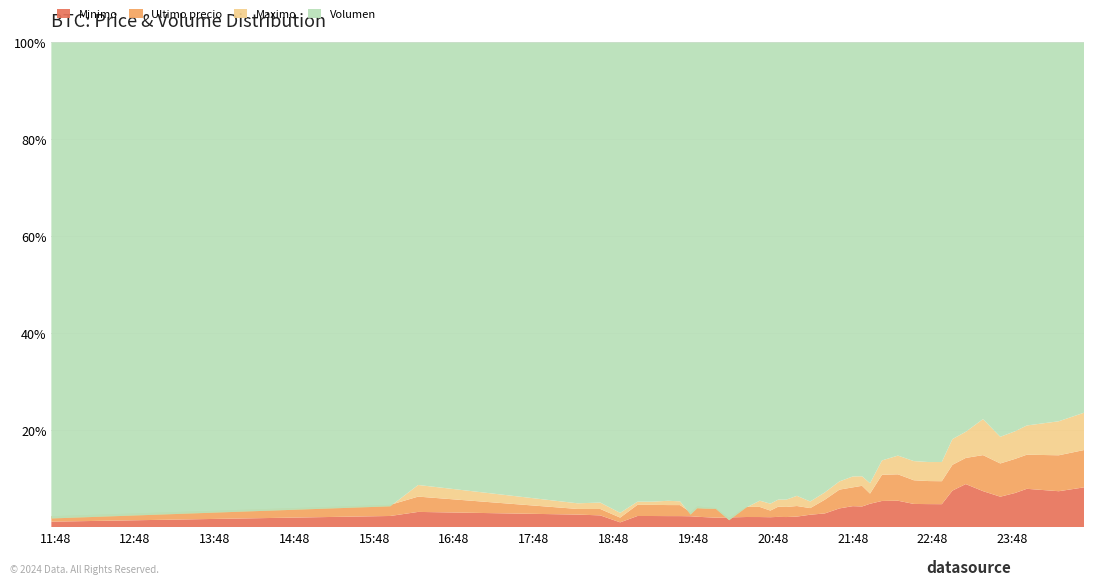

Reading left to right, list all the values displayed in this chart.

Minimo: 2021-04-05 11:45=439856	2021-04-05 16:00=442042	2021-04-05 16:21=444464	2021-04-05 18:21=444057	2021-04-05 18:38=443645	2021-04-05 18:53=440200	2021-04-05 19:06=443485	2021-04-05 19:17=443485	2021-04-05 19:29=443462	2021-04-05 19:38=443472	2021-04-05 19:46=443229	2021-04-05 19:51=443064	2021-04-05 19:57=442853	2021-04-05 20:05=442584	2021-04-05 20:15=442600	2021-04-05 20:28=442943	2021-04-05 20:38=442943	2021-04-05 20:46=442789	2021-04-05 20:52=442996	2021-04-05 20:58=443007	2021-04-05 21:06=443293	2021-04-05 21:16=444200	2021-04-05 21:27=444989	2021-04-05 21:38=447951	2021-04-05 21:48=449750	2021-04-05 21:55=450472	2021-04-05 22:01=451999	2021-04-05 22:10=454529	2021-04-05 22:22=454999	2021-04-05 22:34=452699	2021-04-05 22:45=452599	2021-04-05 22:55=452599	2021-04-05 23:03=462998	2021-04-05 23:13=469410	2021-04-05 23:26=465301	2021-04-05 23:39=459972	2021-04-05 23:50=462999	2021-04-05 23:59=467000	2021-04-06 00:23=465595	2021-04-06 00:42=469917
Ultimo precio: 2021-04-05 11:45=439856	2021-04-05 16:00=442042	2021-04-05 16:21=444489	2021-04-05 18:21=440637	2021-04-05 18:38=441009	2021-04-05 18:53=440200	2021-04-05 19:06=443496	2021-04-05 19:17=443485	2021-04-05 19:29=443462	2021-04-05 19:38=443472	2021-04-05 19:46=439823	2021-04-05 19:51=443069	2021-04-05 19:57=442876	2021-04-05 20:05=442693	2021-04-05 20:15=437562	2021-04-05 20:28=442954	2021-04-05 20:38=442943	2021-04-05 20:46=441154	2021-04-05 20:52=442996	2021-04-05 20:58=443007	2021-04-05 21:06=443293	2021-04-05 21:16=441238	2021-04-05 21:27=444989	2021-04-05 21:38=447988	2021-04-05 21:48=448500	2021-04-05 21:55=450472	2021-04-05 22:01=444005	2021-04-05 22:10=454509	2021-04-05 22:22=454999	2021-04-05 22:34=452998	2021-04-05 22:45=452600	2021-04-05 22:55=452599	2021-04-05 23:03=455589	2021-04-05 23:13=457000	2021-04-05 23:26=465301	2021-04-05 23:39=462000	2021-04-05 23:50=462999	2021-04-05 23:59=463801	2021-04-06 00:23=465595	2021-04-06 00:42=467932
Maximo: 2021-04-05 11:45=437021	2021-04-05 16:00=437285	2021-04-05 16:21=442900	2021-04-05 18:21=440648	2021-04-05 18:38=441009	2021-04-05 18:53=440196	2021-04-05 19:06=439459	2021-04-05 19:17=439466	2021-04-05 19:29=440025	2021-04-05 19:38=439783	2021-04-05 19:46=436692	2021-04-05 19:51=436888	2021-04-05 19:57=437087	2021-04-05 20:05=437408	2021-04-05 20:15=436779	2021-04-05 20:28=437538	2021-04-05 20:38=441000	2021-04-05 20:46=441280	2021-04-05 20:52=441402	2021-04-05 20:58=441599	2021-04-05 21:06=443100	2021-04-05 21:16=441243	2021-04-05 21:27=441654	2021-04-05 21:38=442285	2021-04-05 21:48=444027	2021-04-05 21:55=443685	2021-04-05 22:01=444112	2021-04-05 22:10=447006	2021-04-05 22:22=450005	2021-04-05 22:34=450127	2021-04-05 22:45=450016	2021-04-05 22:55=450180	2021-04-05 23:03=455589	2021-04-05 23:13=457000	2021-04-05 23:26=465300	2021-04-05 23:39=457215	2021-04-05 23:50=458213	2021-04-05 23:59=460076	2021-04-06 00:23=464121	2021-04-06 00:42=467932
Volumen: 2021-04-05 11:45=580	2021-04-05 16:00=580	2021-04-05 16:21=640	2021-04-05 18:21=759	2021-04-05 18:38=755	2021-04-05 18:53=771	2021-04-05 19:06=774	2021-04-05 19:17=774	2021-04-05 19:29=776	2021-04-05 19:38=779	2021-04-05 19:46=778	2021-04-05 19:51=778	2021-04-05 19:57=779	2021-04-05 20:05=778	2021-04-05 20:15=778	2021-04-05 20:28=778	2021-04-05 20:38=769	2021-04-05 20:46=764	2021-04-05 20:52=764	2021-04-05 20:58=778	2021-04-05 21:06=778	2021-04-05 21:16=782	2021-04-05 21:27=780	2021-04-05 21:38=789	2021-04-05 21:48=820	2021-04-05 21:55=883	2021-04-05 22:01=889	2021-04-05 22:10=887	2021-04-05 22:22=894	2021-04-05 22:34=893	2021-04-05 22:45=895	2021-04-05 22:55=898	2021-04-05 23:03=910	2021-04-05 23:13=951	2021-04-05 23:26=957	2021-04-05 23:39=955	2021-04-05 23:50=956	2021-04-05 23:59=971	2021-04-06 00:23=975	2021-04-06 00:42=995